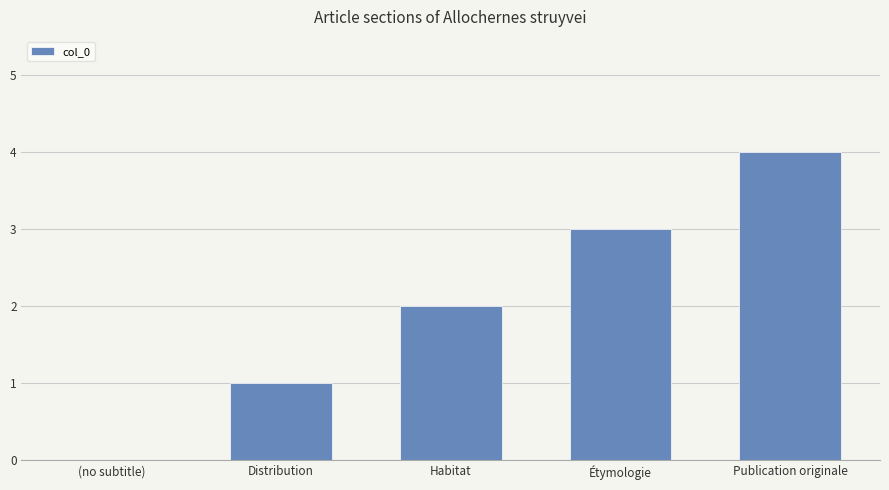

What value does the data have at Publication originale?

4